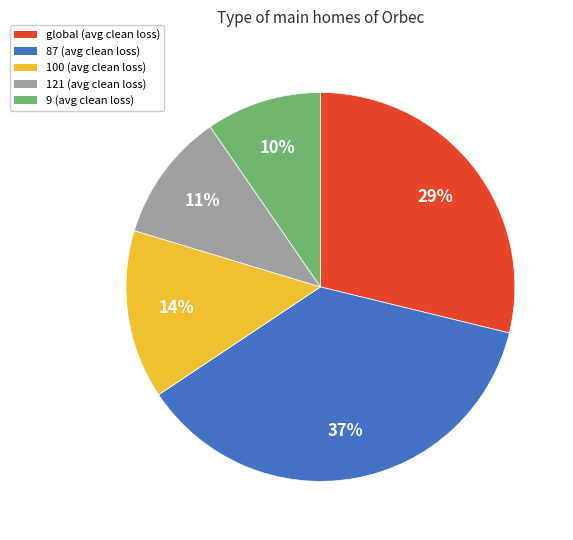

What is the largest slice in the pie chart?

87